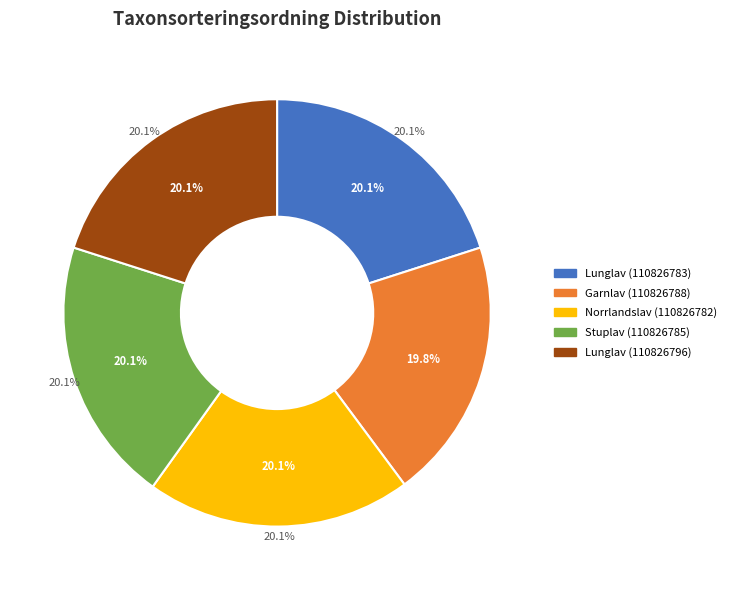

How many slices are in this pie chart?

5